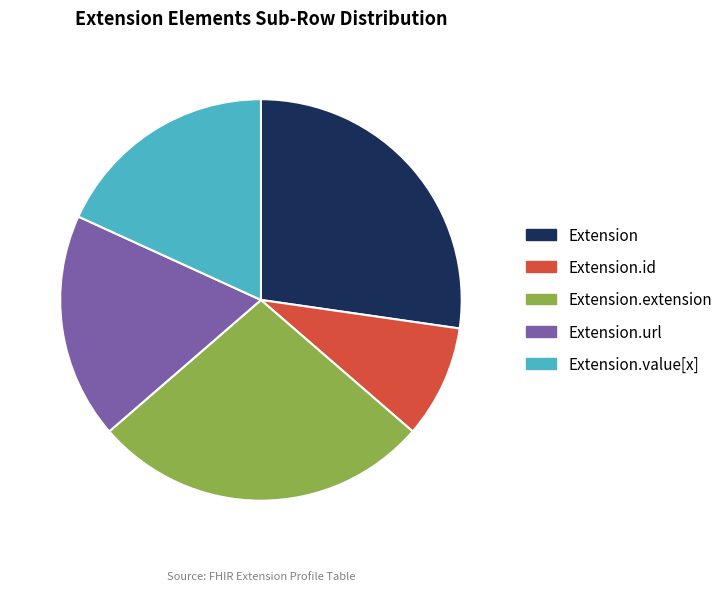

What is the smallest slice in the pie chart?

Extension.id